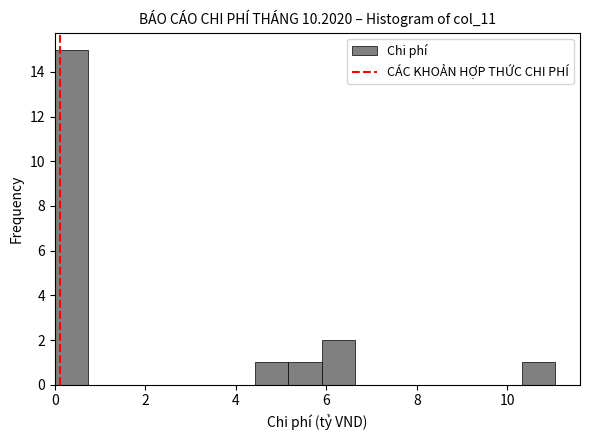

Around what value on the x-axis is the tallest bar? Give the approximate position of its centre, as read against the axis.

0.4